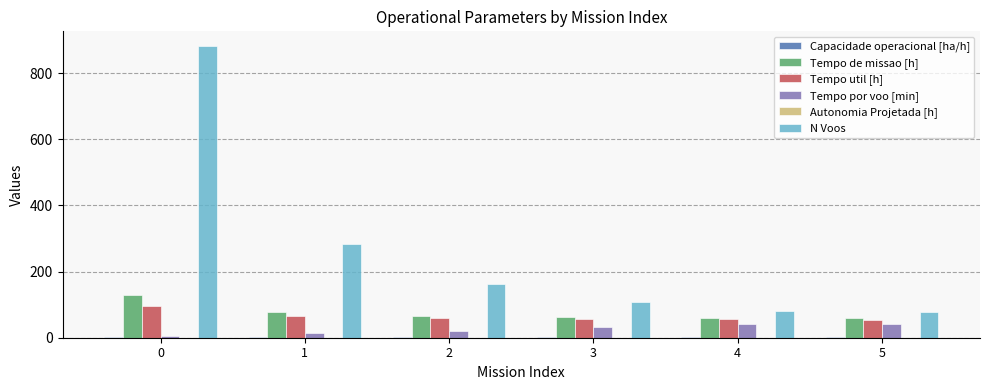

What is the highest value of the Tempo de missao [h] series?

127.8